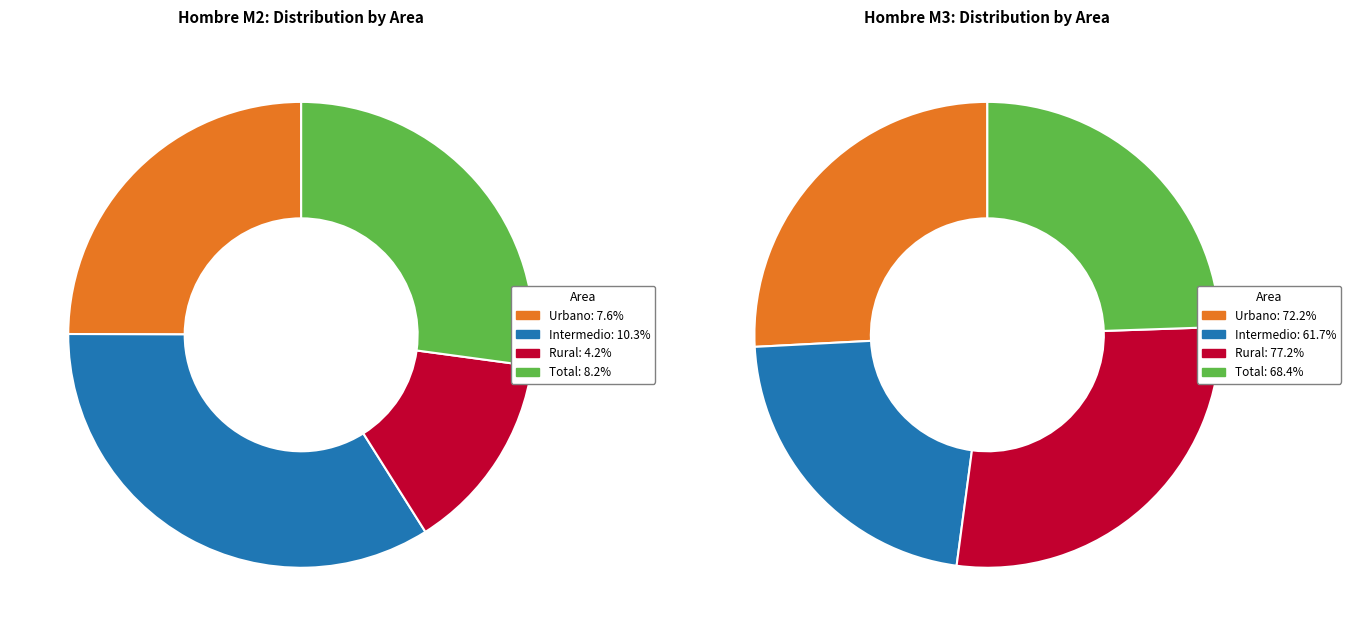

To the nearest percent, what is the combined percentage of Intermedio and Urbano?

48%